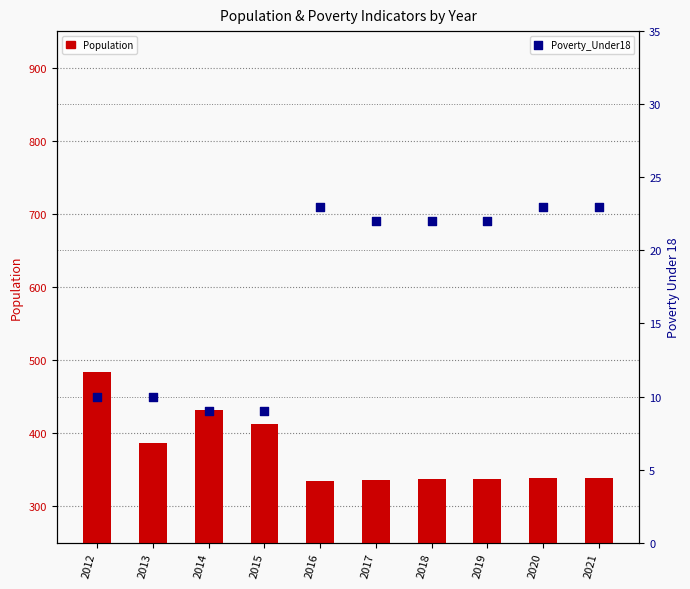

At which category is the sum across all series the highest?

2012